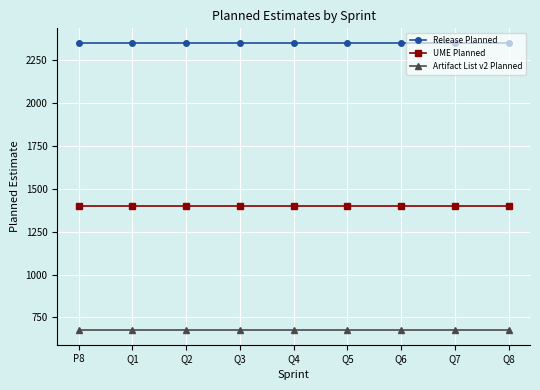

Rank the series by their average value, from lowest to highest.

Artifact List v2 Planned, UME Planned, Release Planned